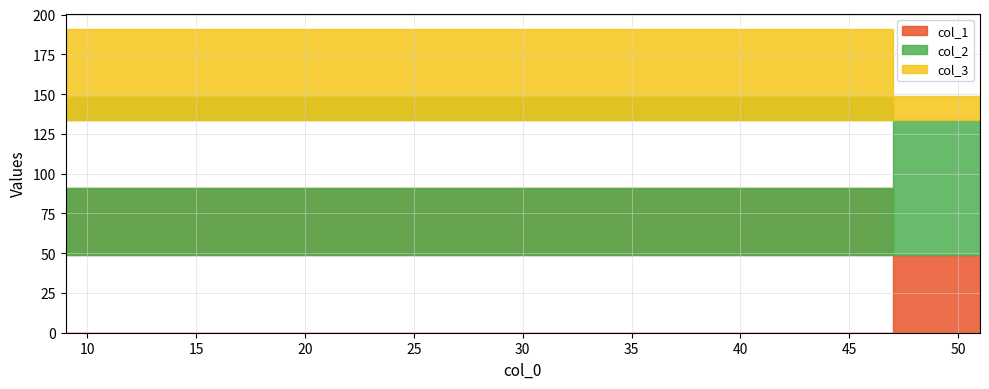

Which series has the largest range (max minus min)?

col_1